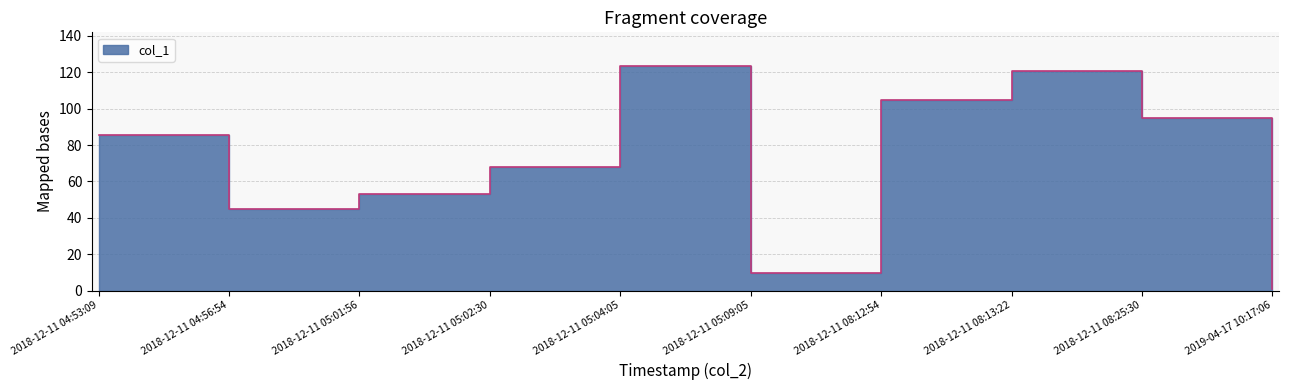

Where does the data first go above 85?

2018-12-11 04:53:09